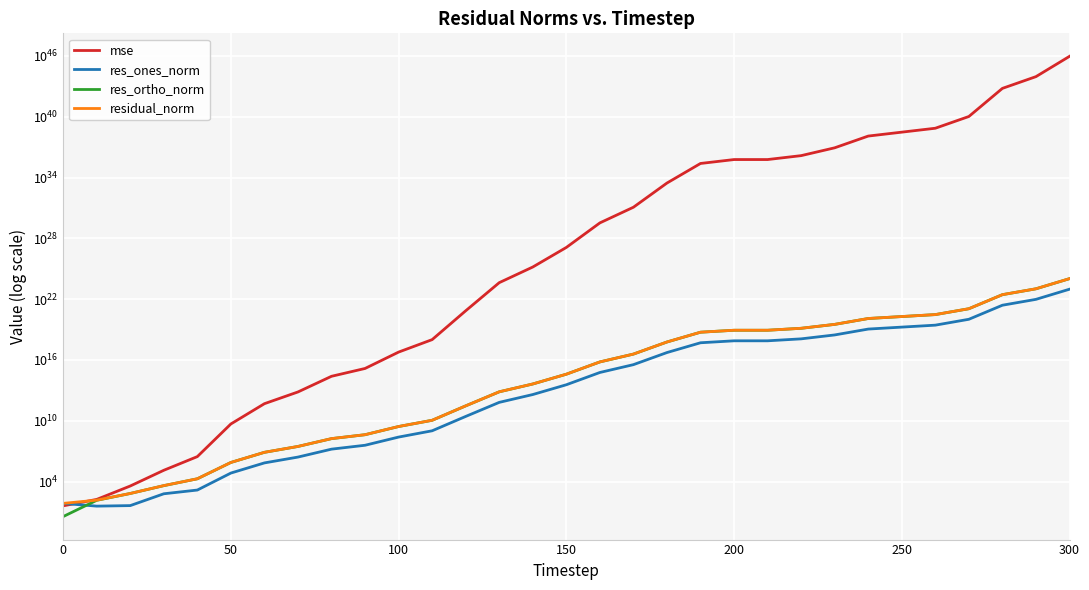

True or false: res_ones_norm has more than 2 points higher than both neighbors.

False